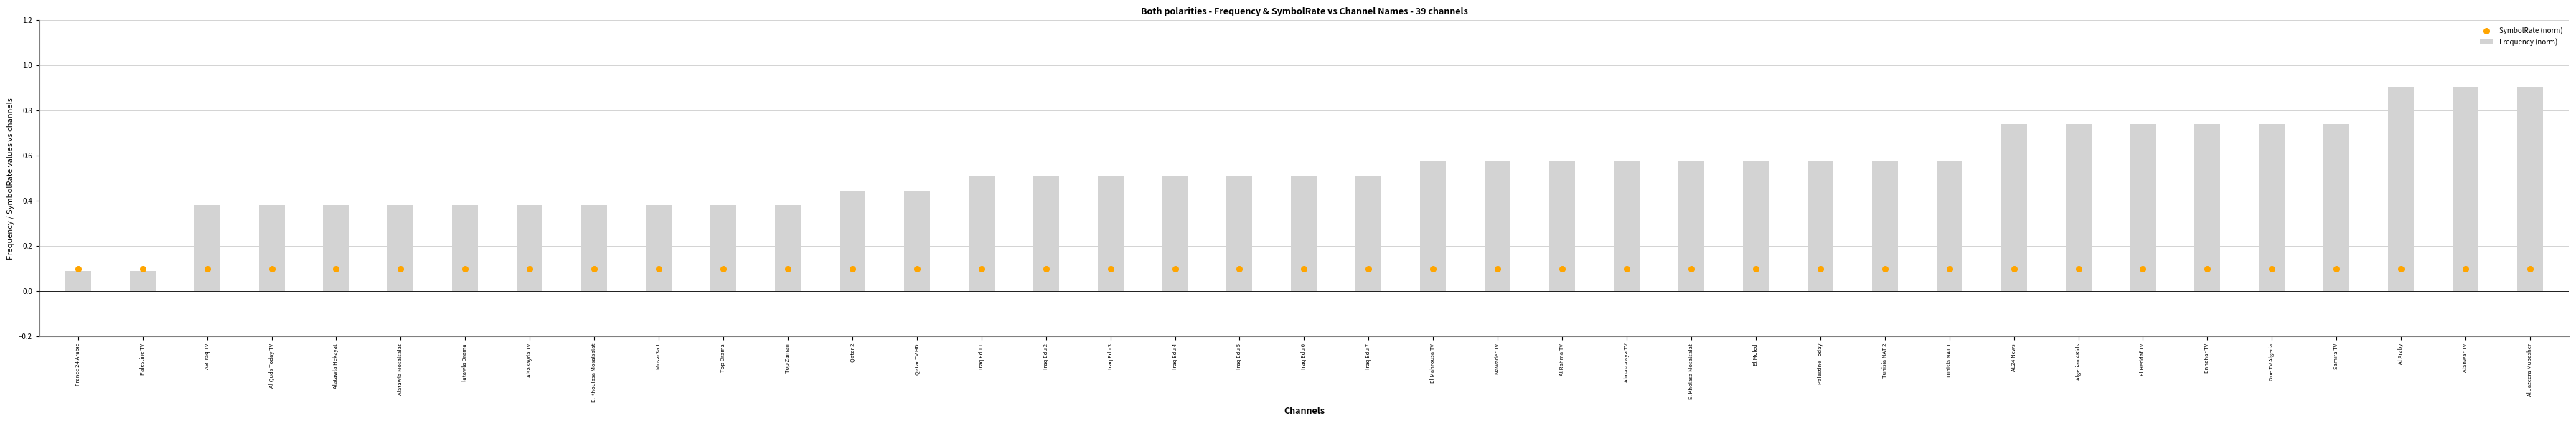

At how many categories does at least one series exceed 0?

39